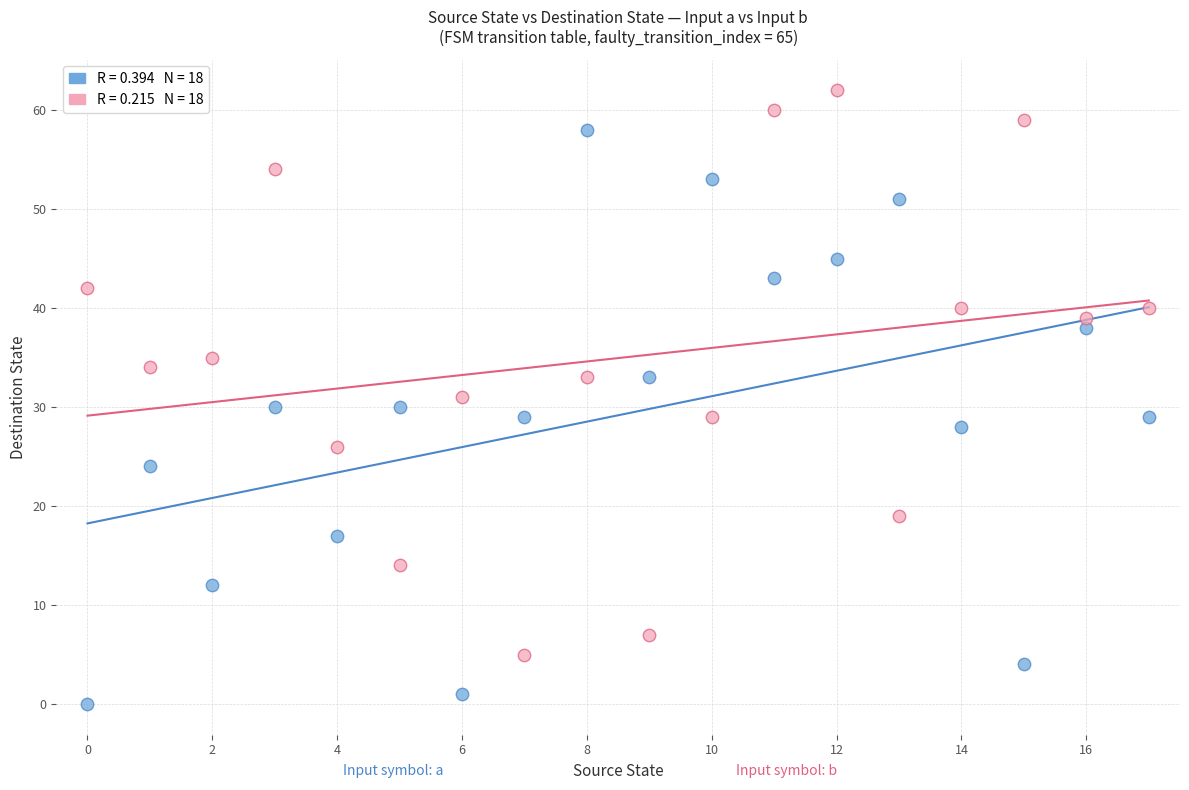

Across all data points, what is the range of Y values (max minus min)?

62